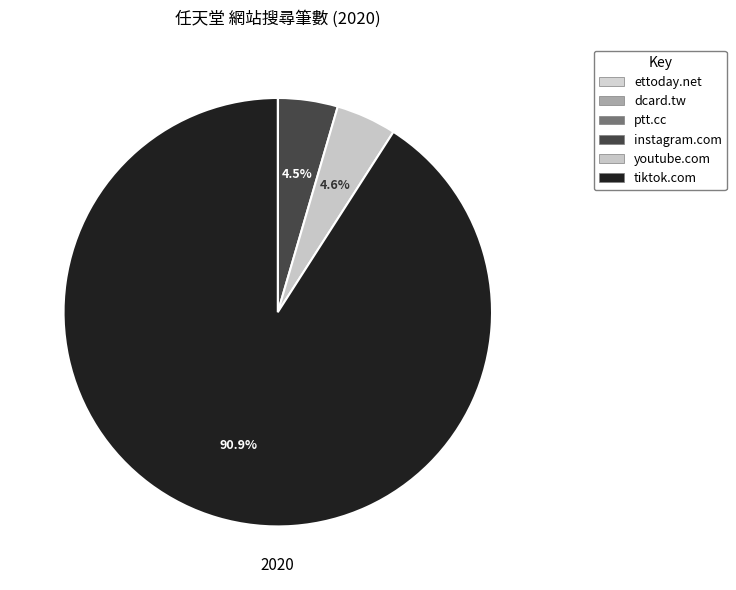

To the nearest percent, what is the difference between the largest and smallest slice percentages?

91%